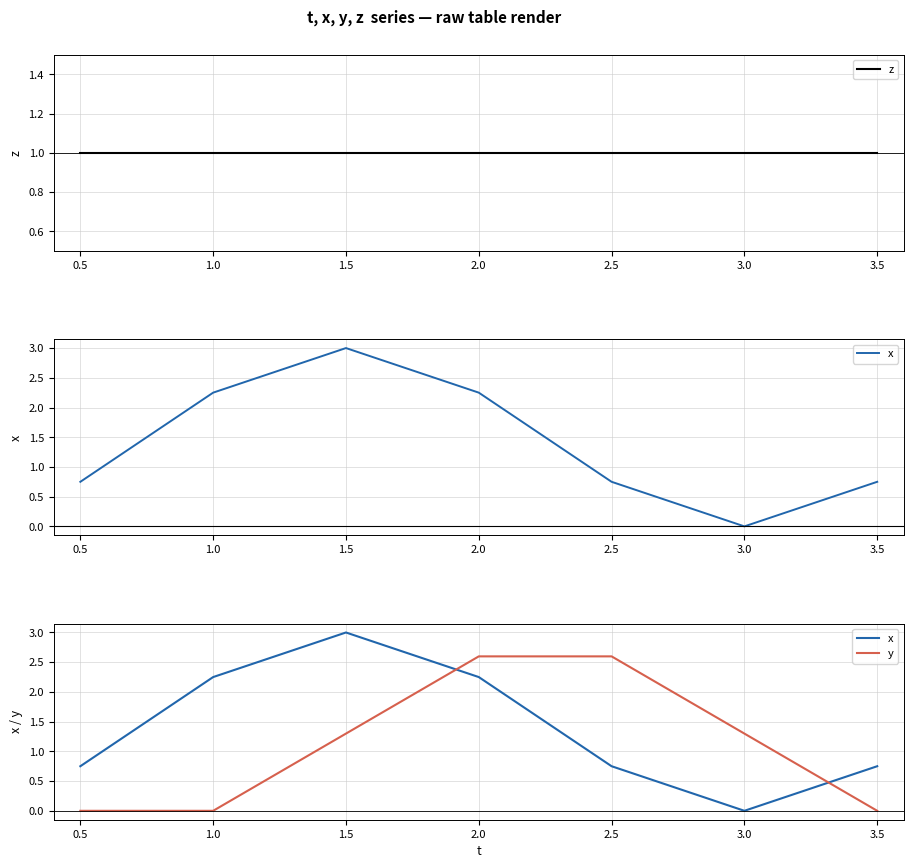

At how many categories does at least one series exceed 0?

7